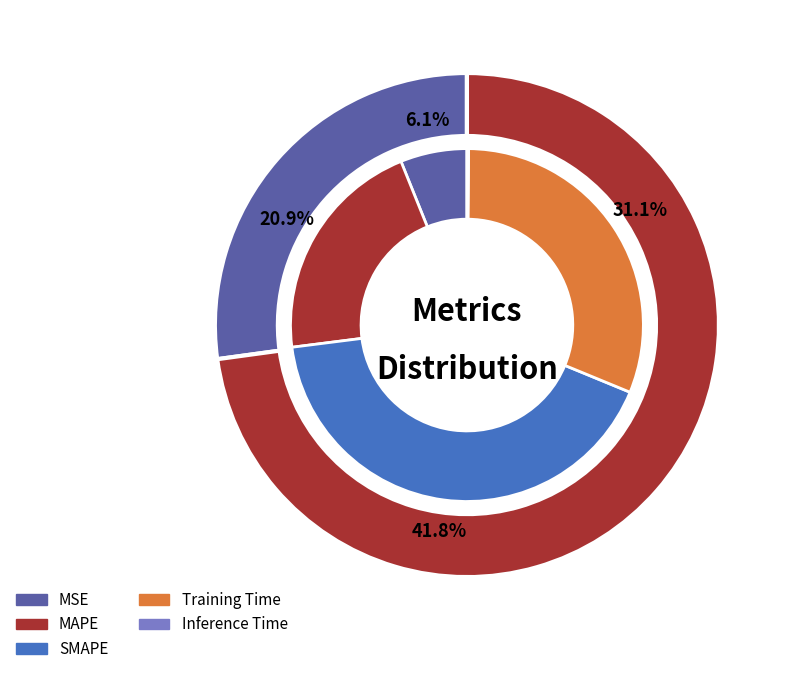

Is there any slice that represents more than half of the pie?

No